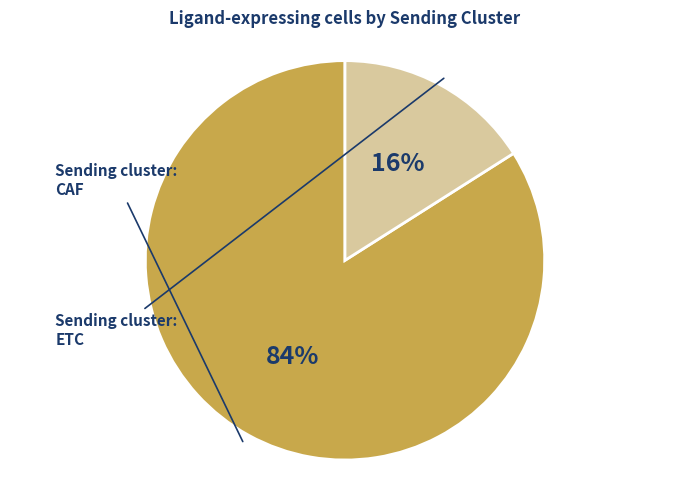

To the nearest percent, what is the average slice percentage?

50%